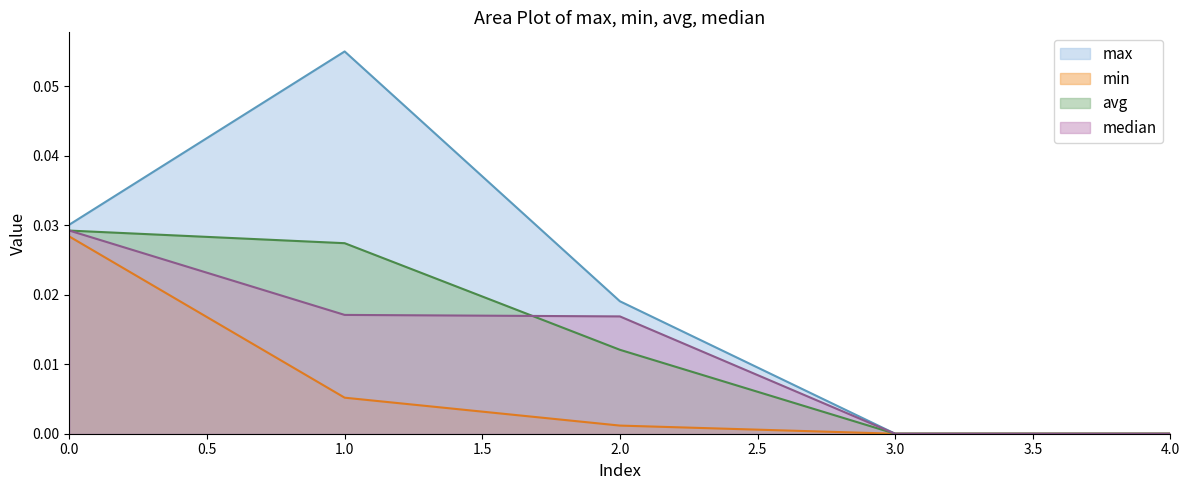

Reading left to right, extract all data points from this chart.

max: 0=0.0	1=0.1	2=0.0	3=0.0	4=0.0
min: 0=0.0	1=0.0	2=0.0	3=0.0	4=0.0
avg: 0=0.0	1=0.0	2=0.0	3=0.0	4=0.0
median: 0=0.0	1=0.0	2=0.0	3=0.0	4=0.0